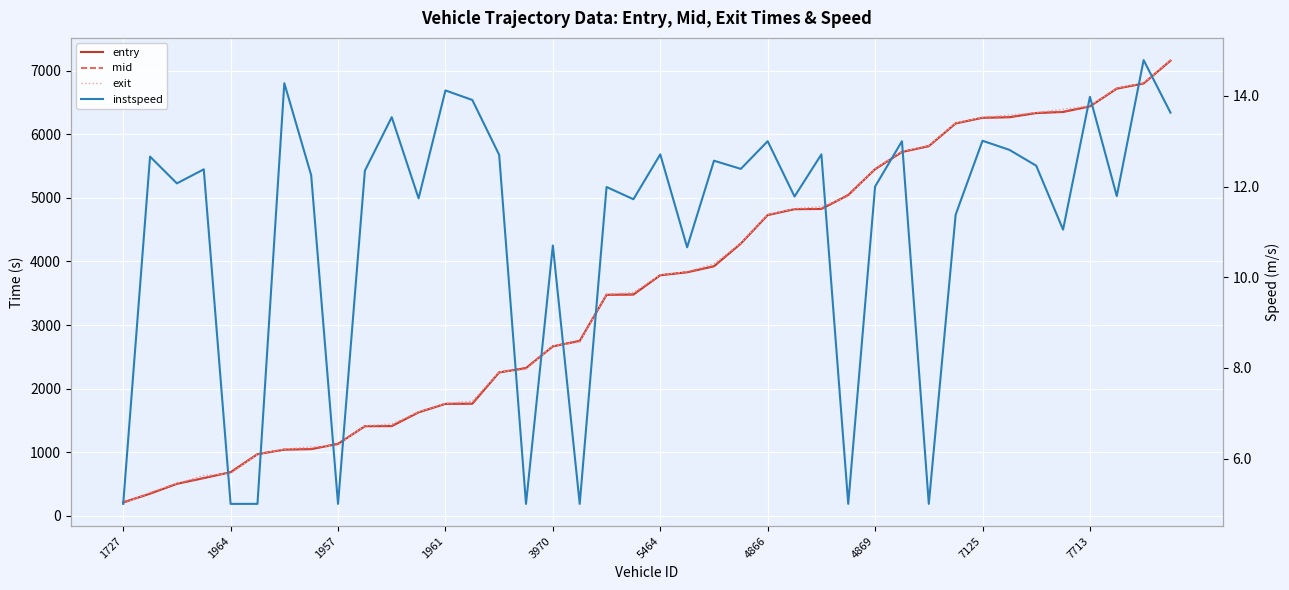

Where do exit and mid first cross each other?

1727 and 1964